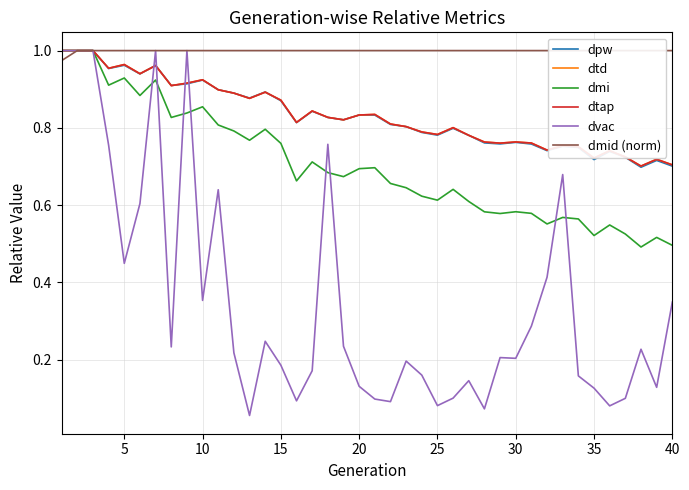

What is the average value of the dtap series?

0.8